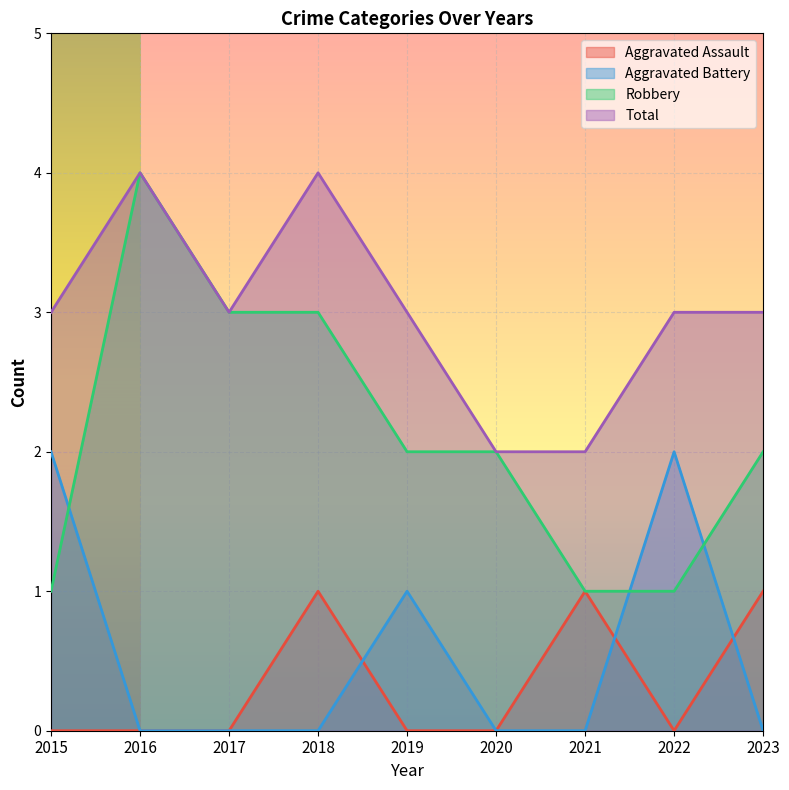

Does the chart display data point markers on the line(s)?

No